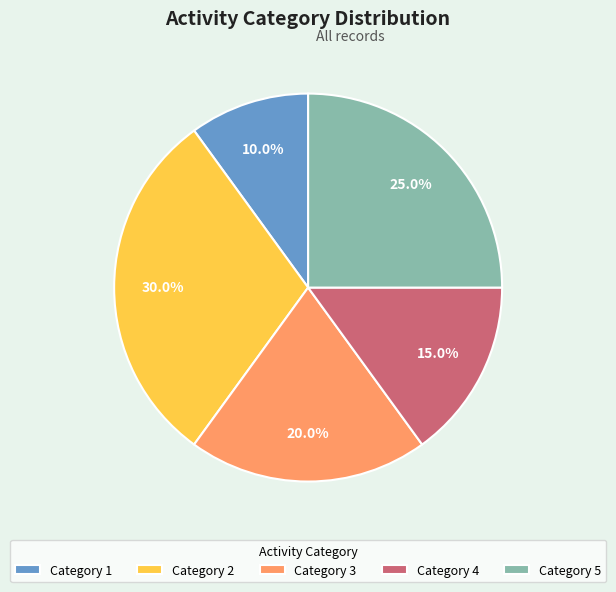

Rank the categories by value from highest to lowest.

Category 2, Category 5, Category 3, Category 4, Category 1